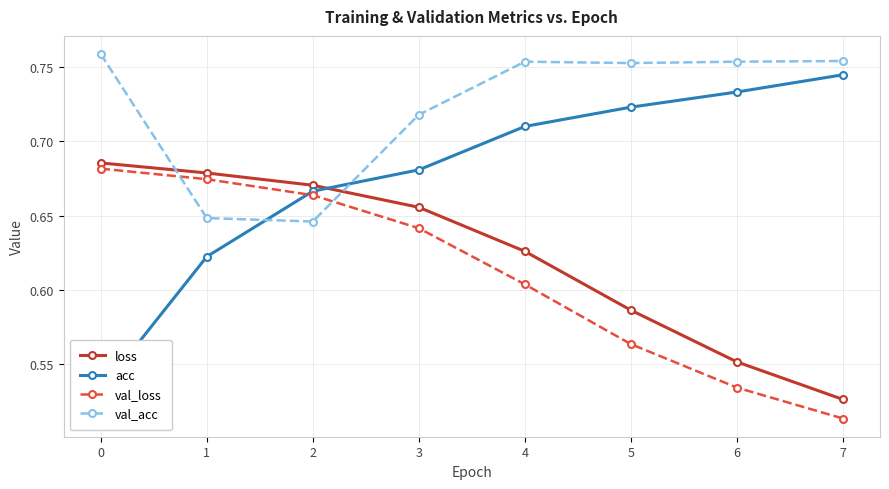

Which series has the largest range (max minus min)?

acc